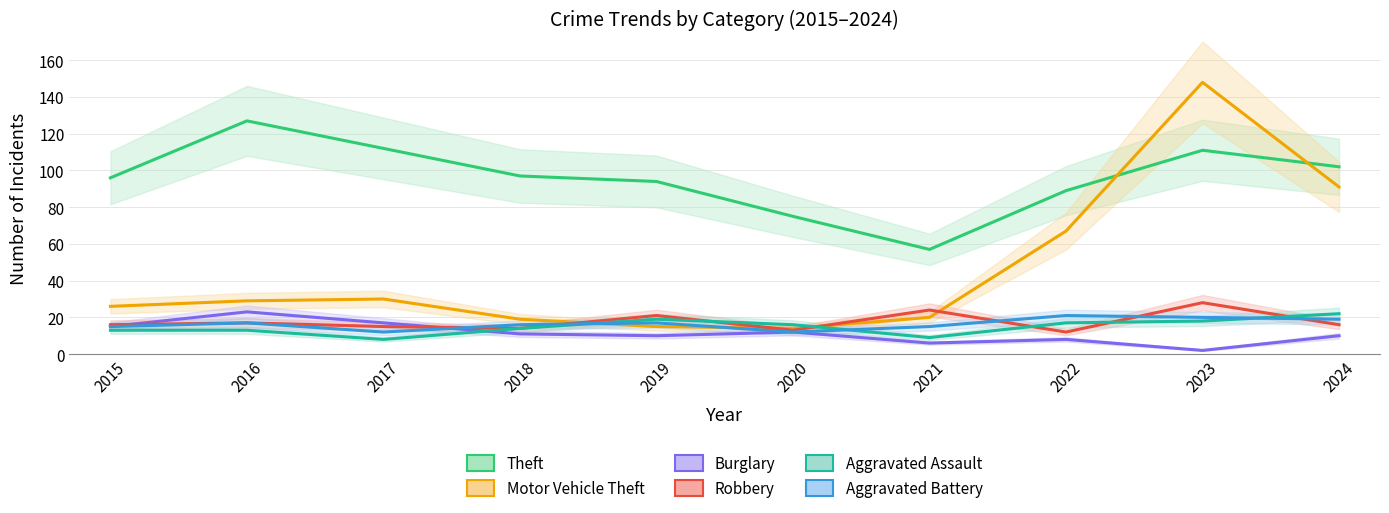

Is it true that Aggravated Assault equals 11 at 2022?

False